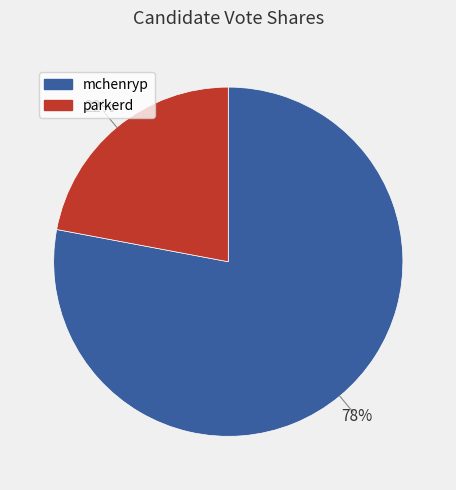

Rank the categories by value from lowest to highest.

parkerd, mchenryp